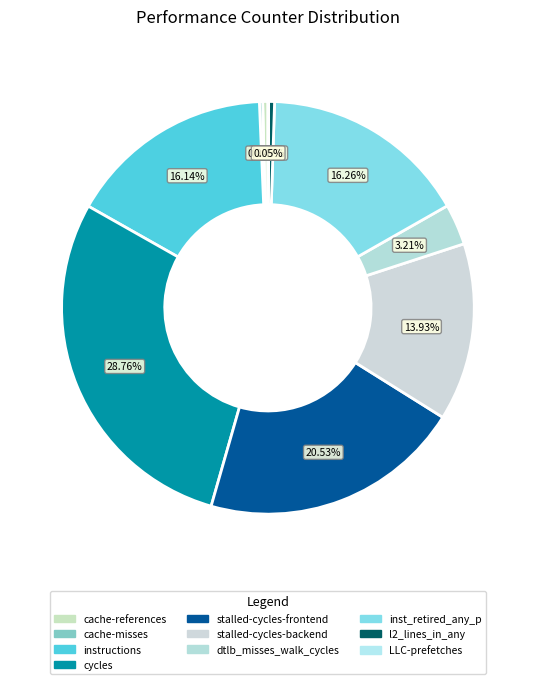

True or false: cycles accounts for 29% of the total.

True